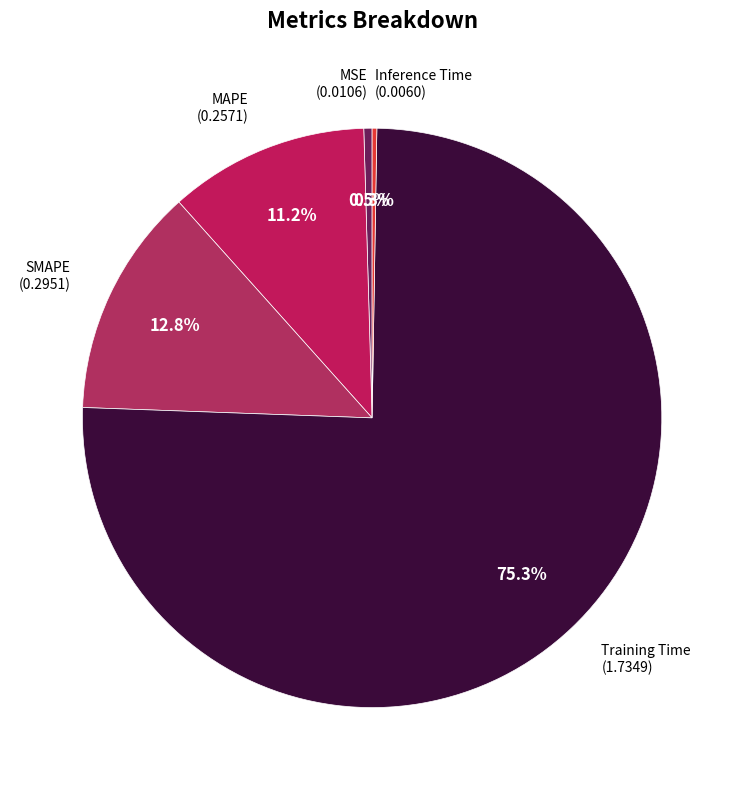

Which category has the biggest portion of the pie?

Training Time